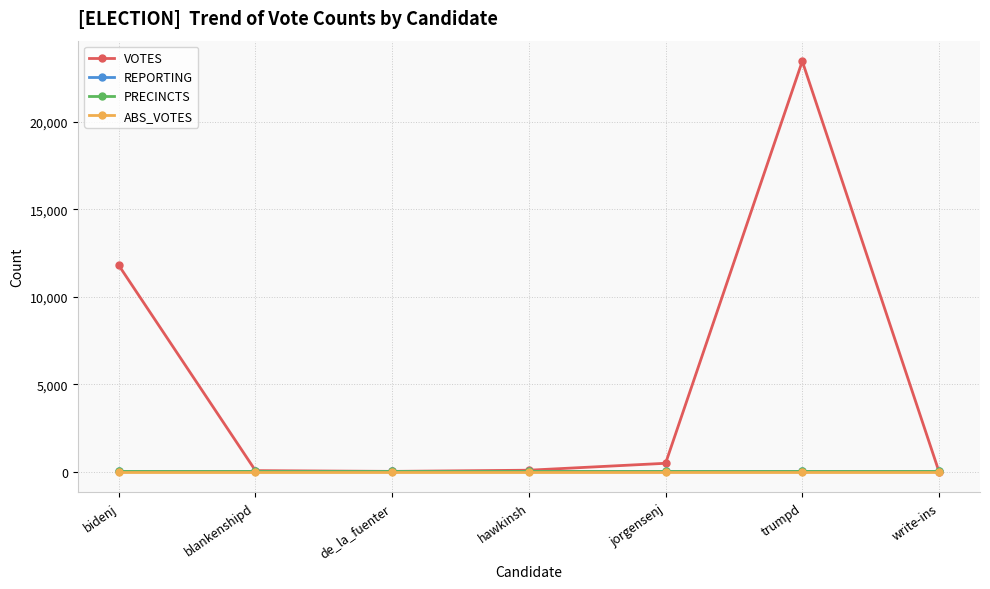

True or false: REPORTING has a value of 24 at hawkinsh.

True